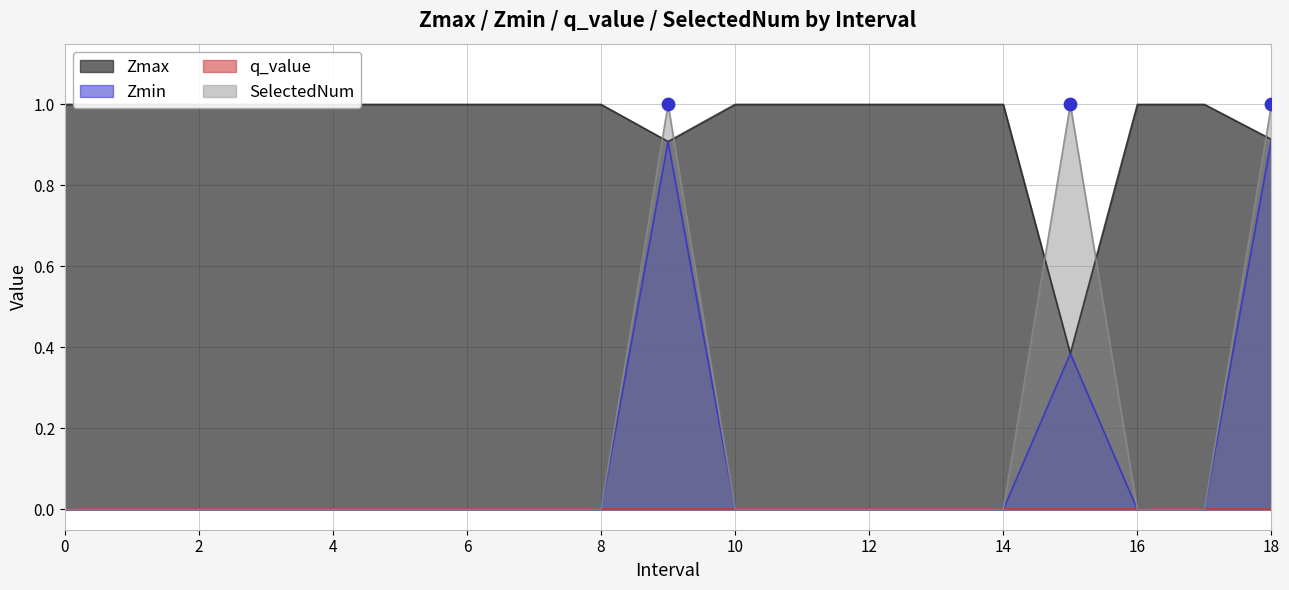

Is the value of Zmin at 17 greater than the value of Zmax at 2?

No